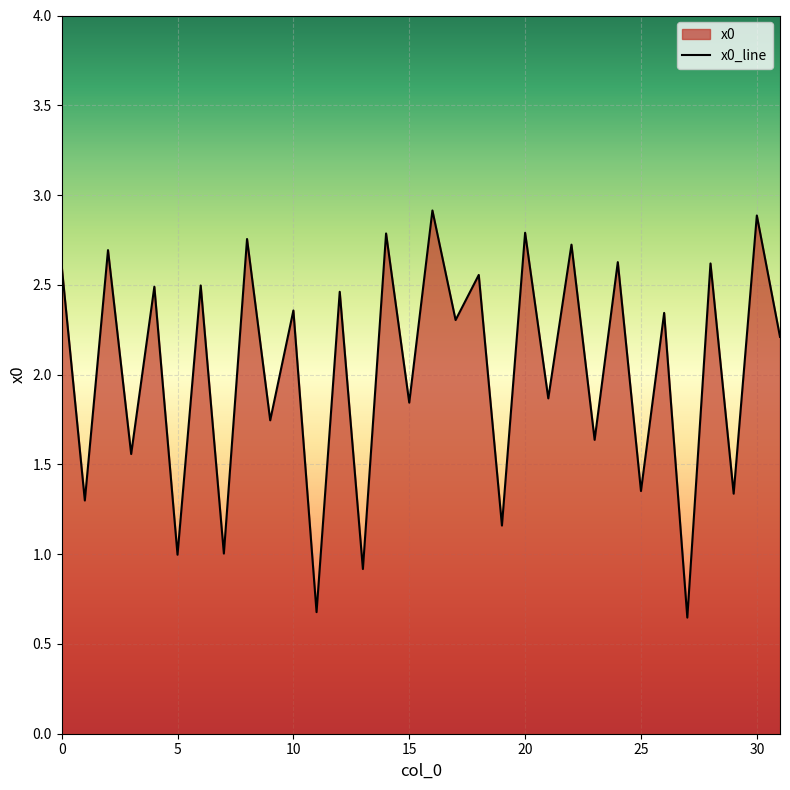

What is the label of the 18th point from the left?

17